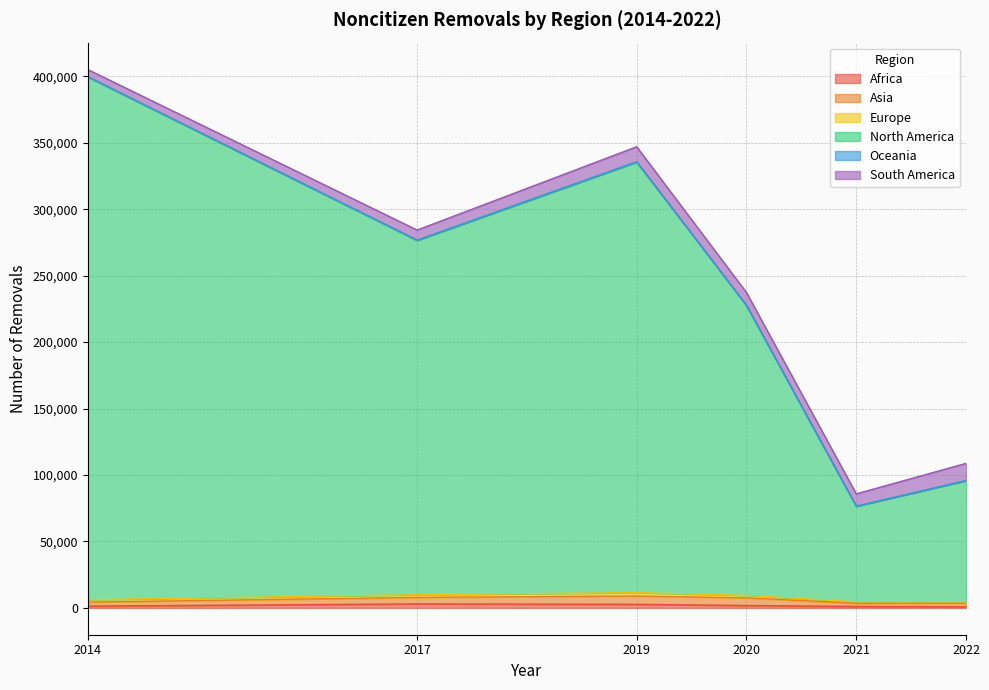

Does the chart display data point markers on the line(s)?

No